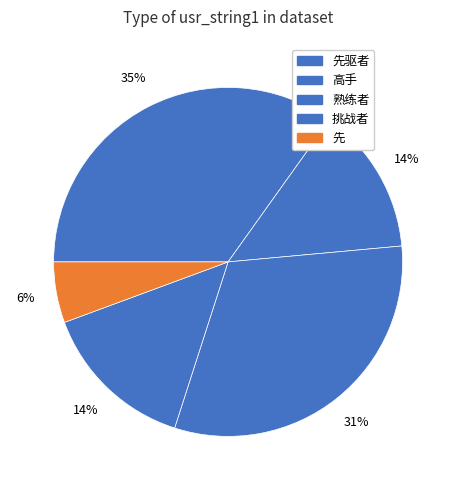

How many slices are in this pie chart?

5